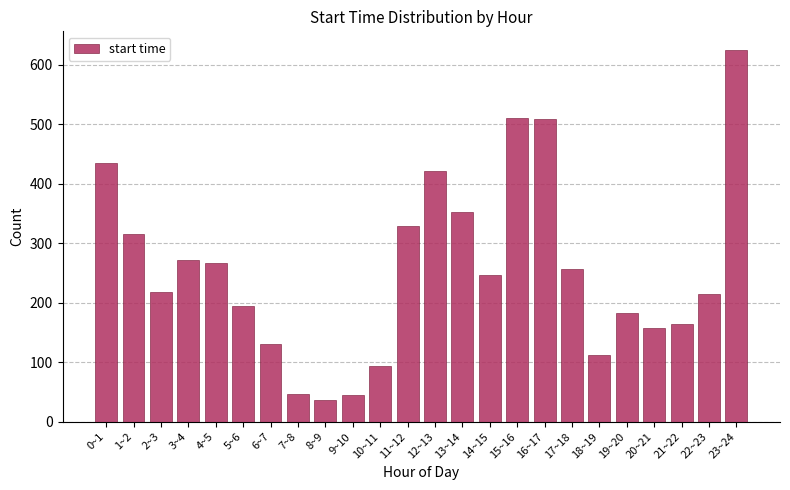

What is the value of the 10th bar from the left?

45